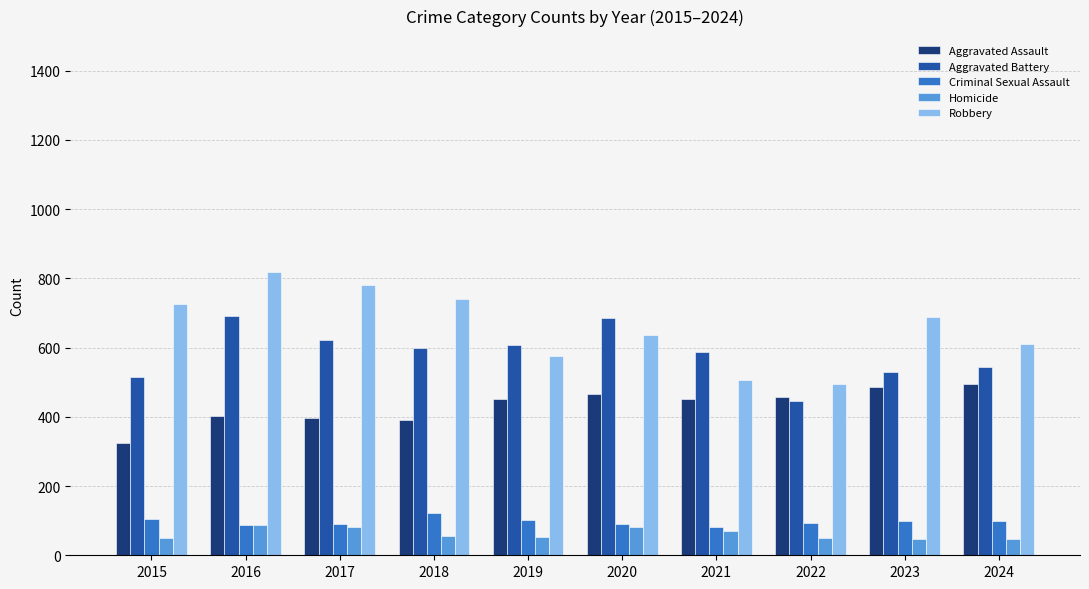

What is the value of the Homicide bar at the 6th from the left?

81